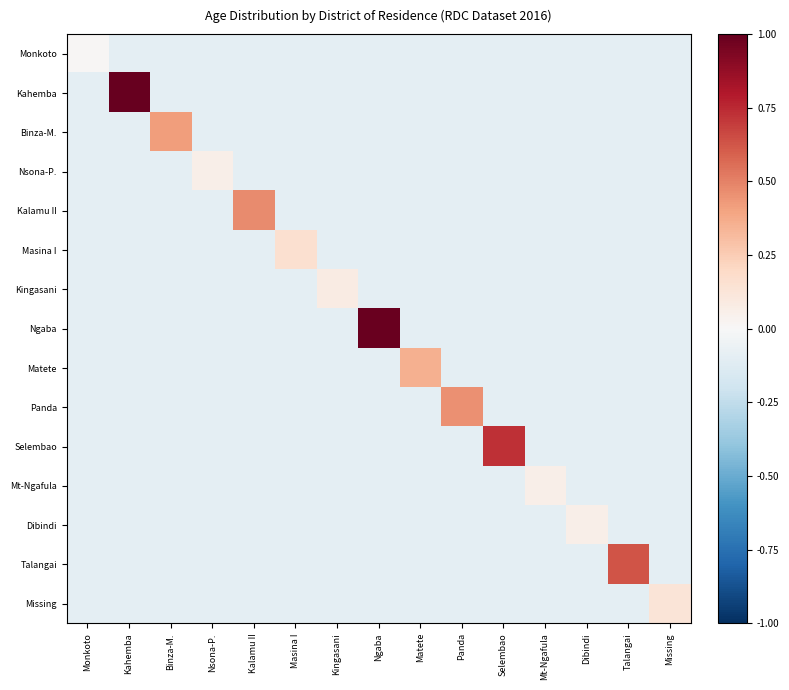

How many data points does each series have?

15